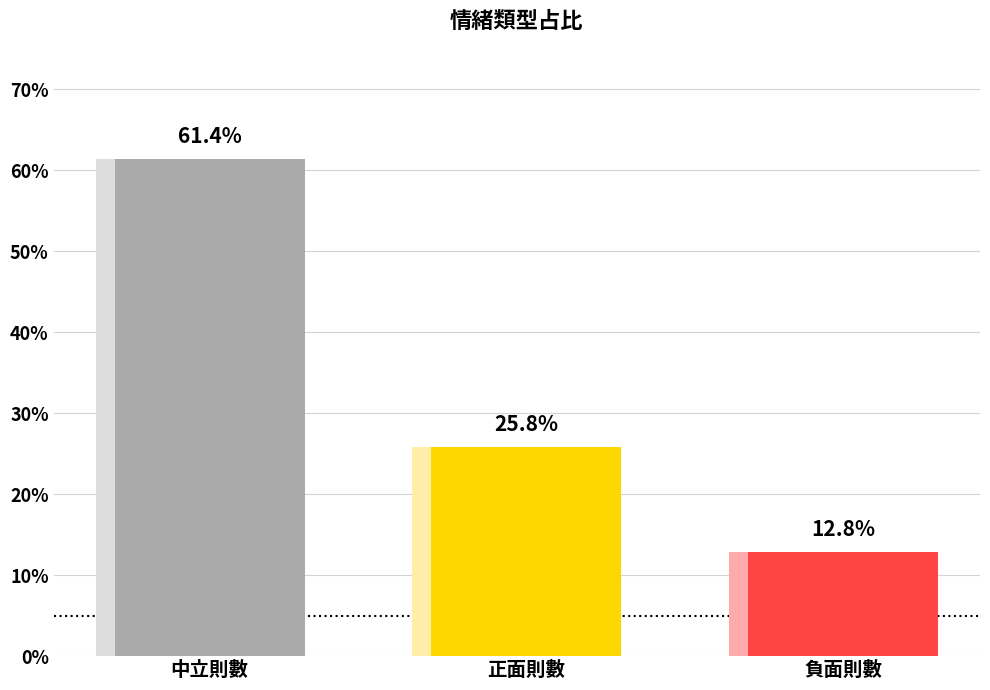

Rank the categories by value from lowest to highest.

負面則數, 正面則數, 中立則數